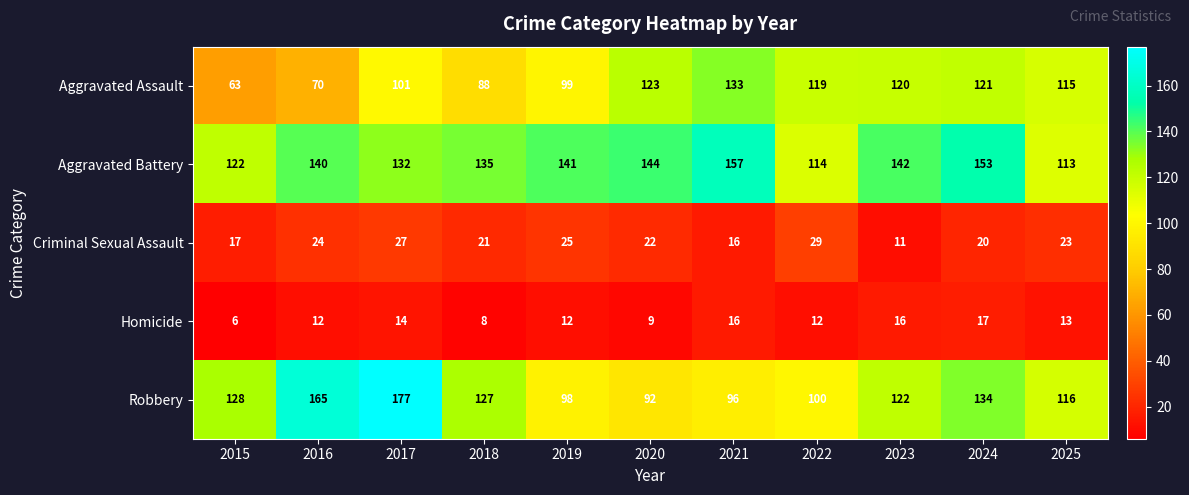

What is the difference between the highest and lowest values at 2025?

103